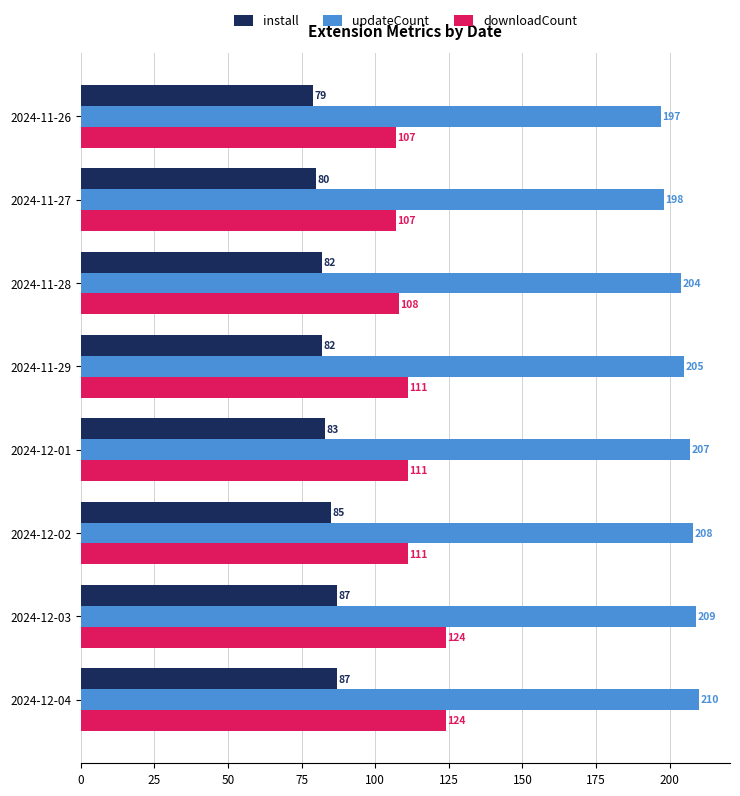

What is the sum of all updateCount values?

1638